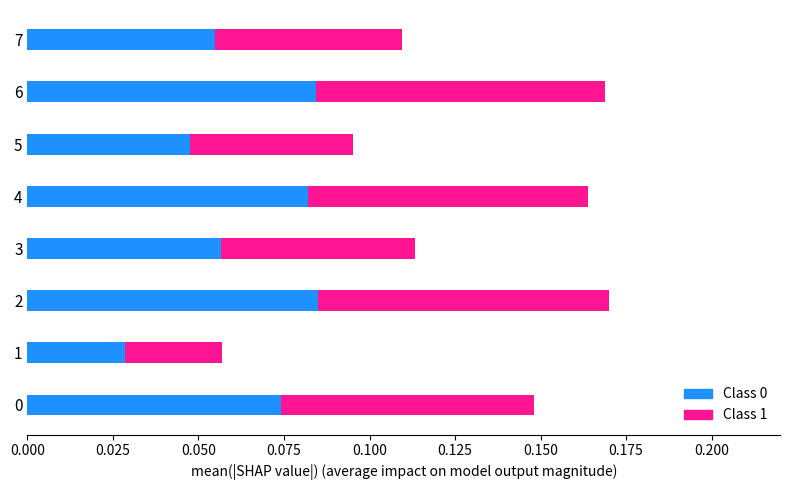

Count the number of categories in the chart.

8